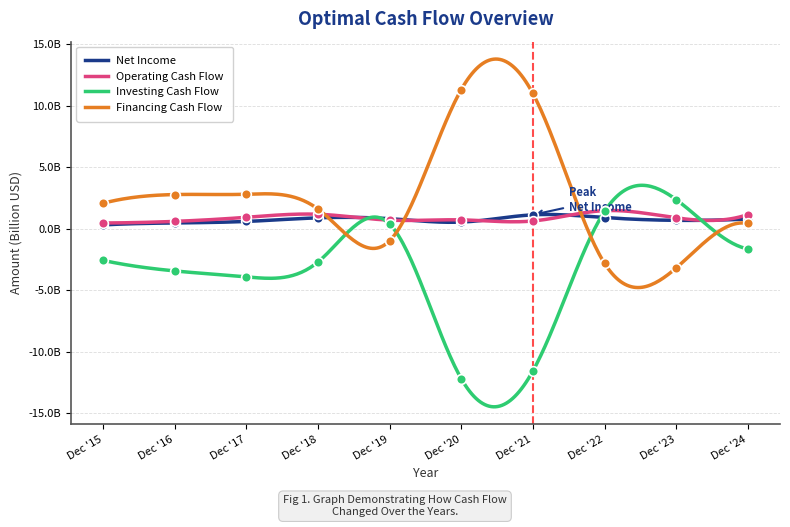

What is the difference between the highest and lowest values at Dec '22?

4.3